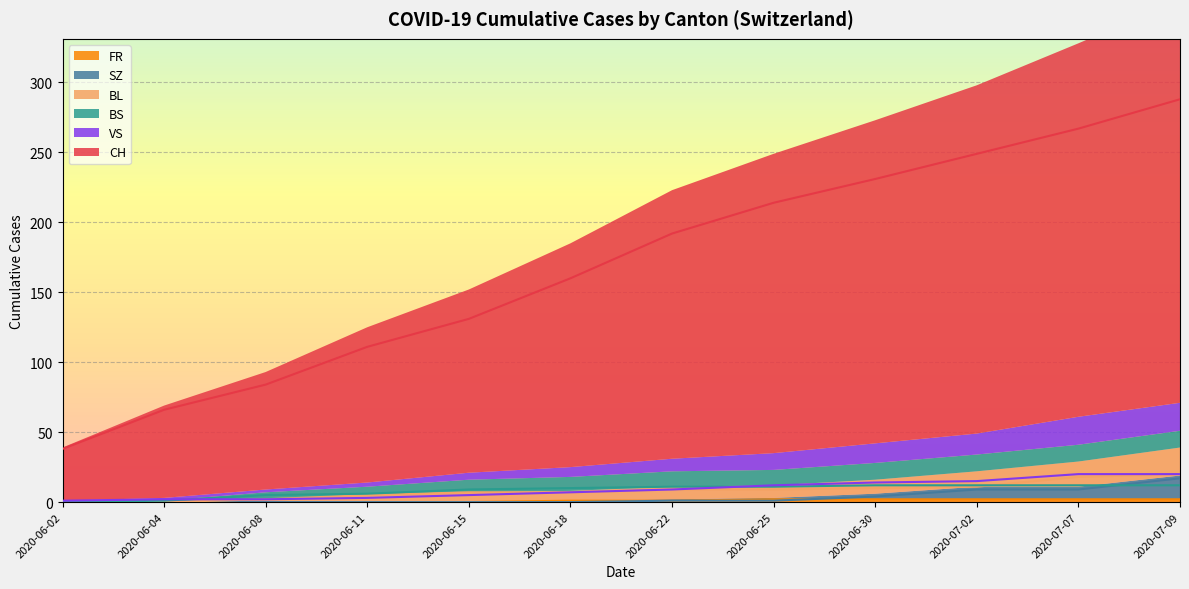

Is it true that SZ equals 9 at 2020-07-02?

True